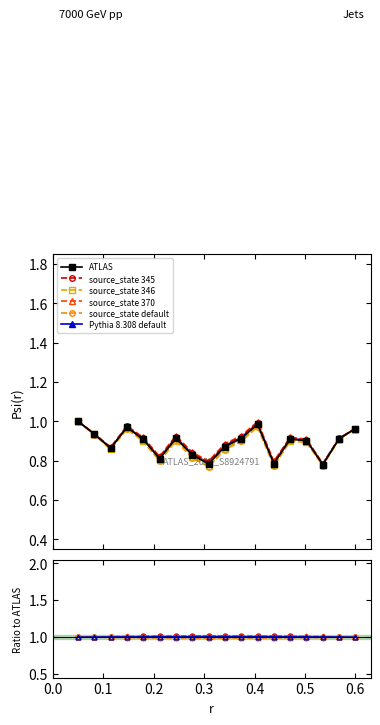

How many distinct data groups are displayed?

6